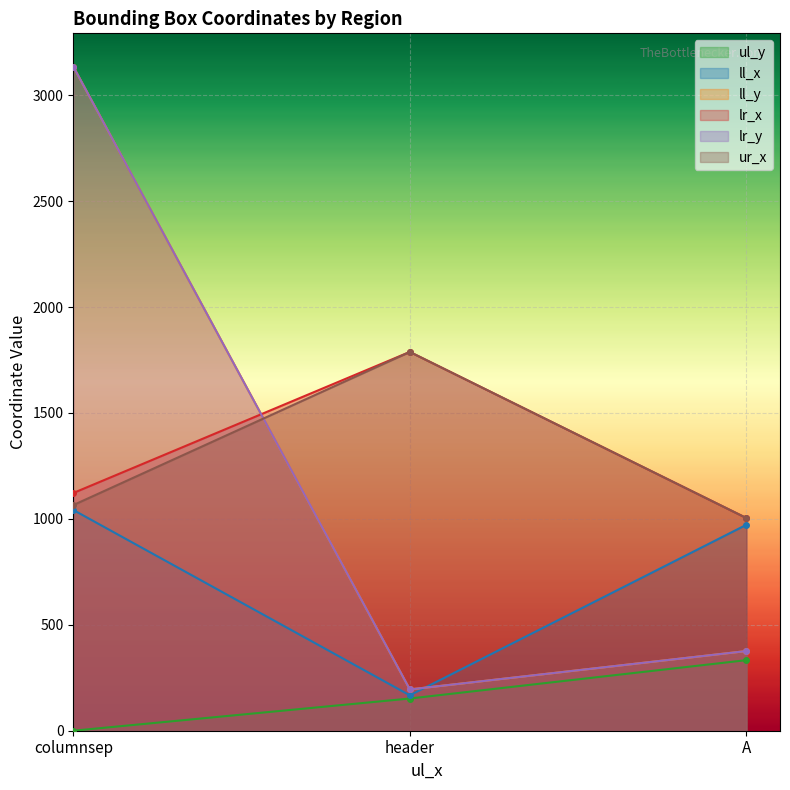

At A, list the series in order from smallest to largest.

ul_y, ll_y, lr_y, ll_x, lr_x, ur_x